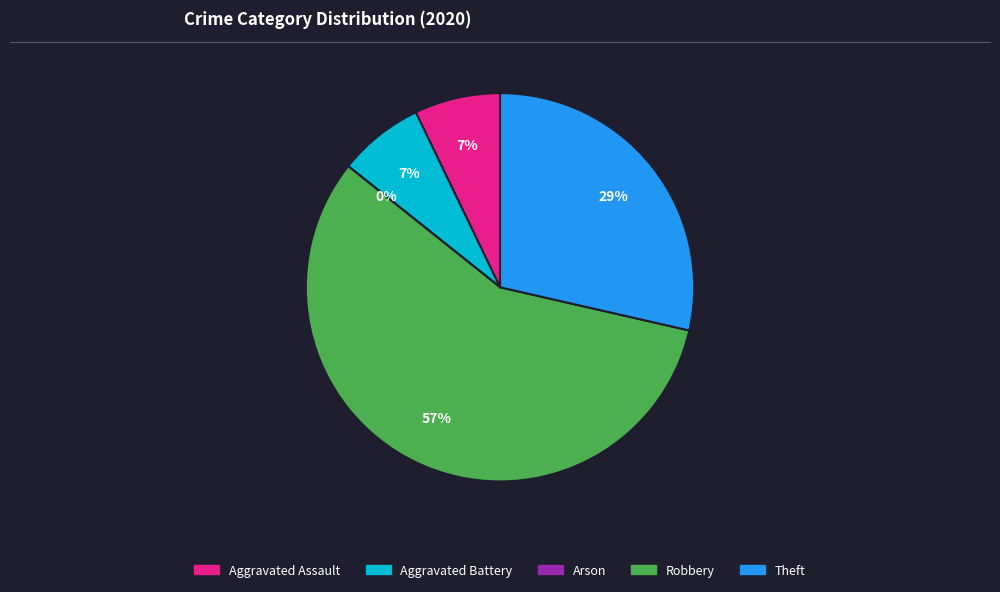

True or false: Robbery accounts for 57% of the total.

True